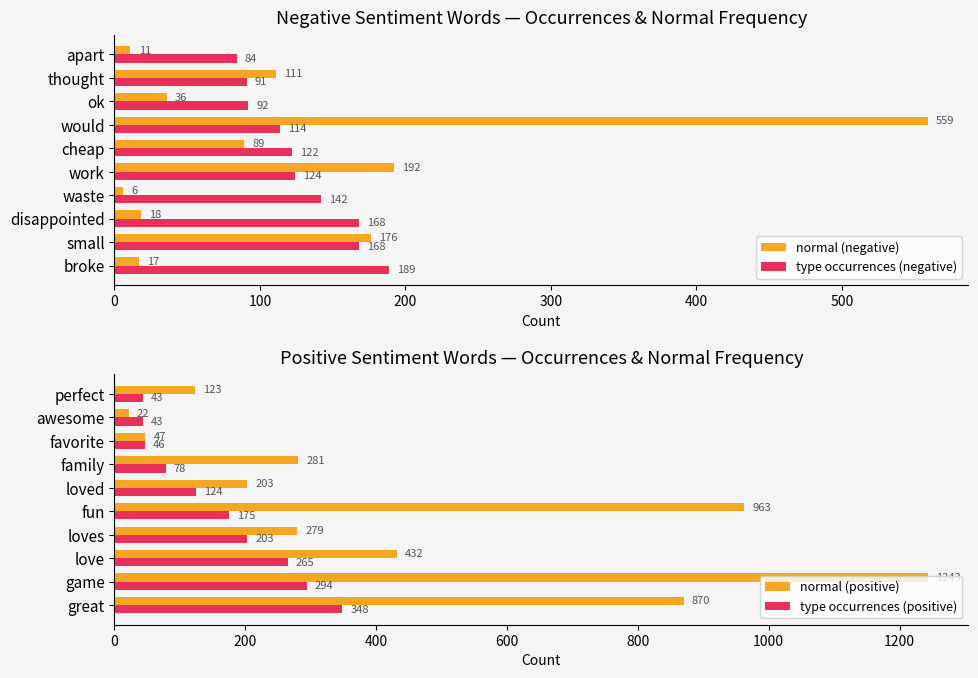

What is the difference between the normal (negative) values at apart and would?

548